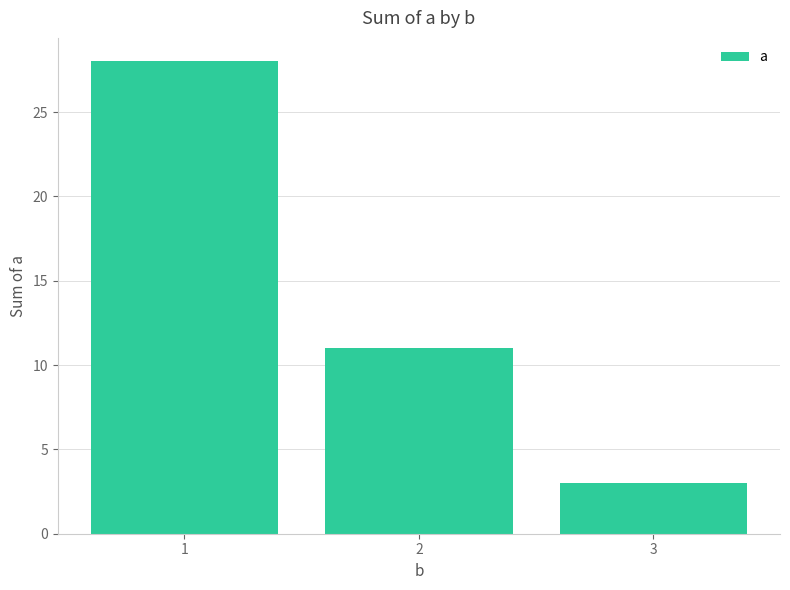

Count the number of data series in this chart.

1